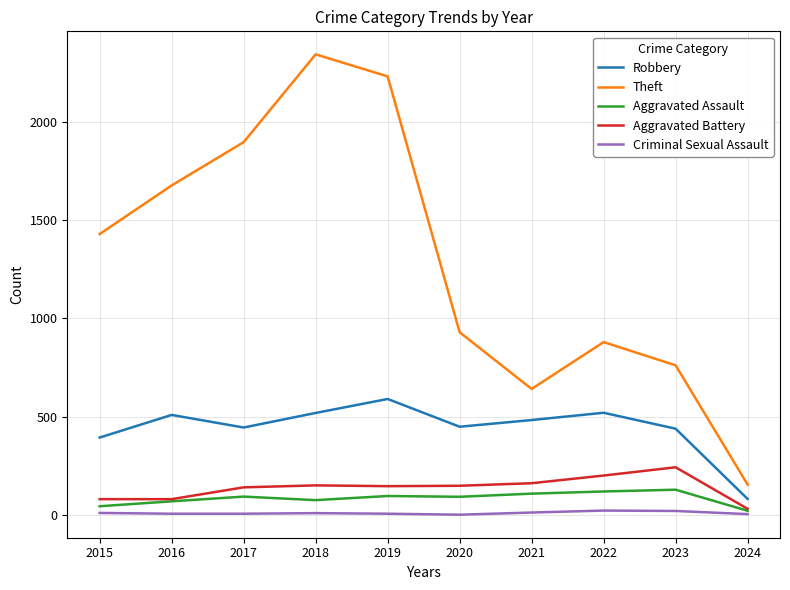

Where is Theft nearest to the value 1249?

2015